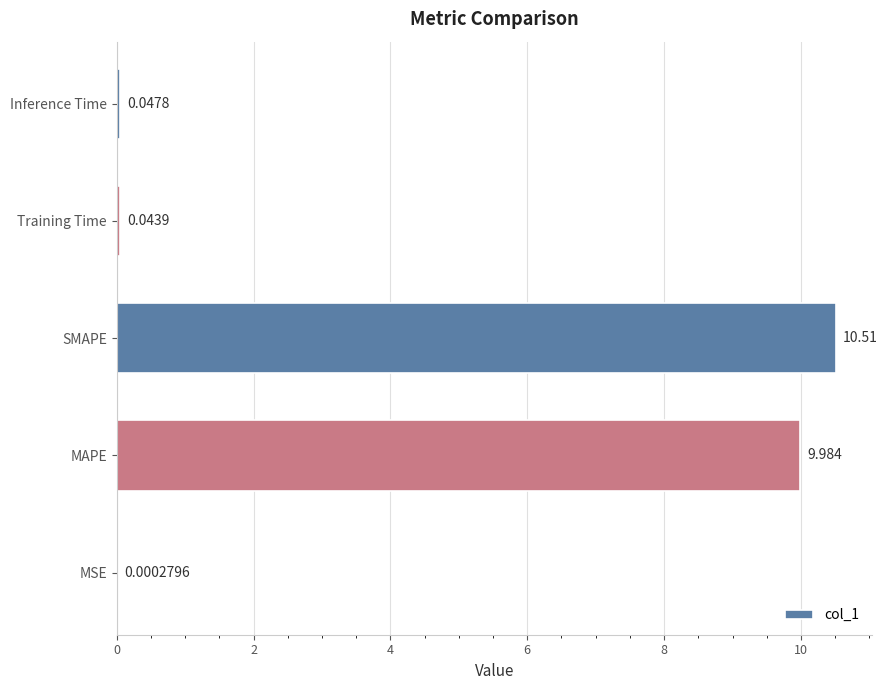

Which has a higher value, SMAPE or Training Time?

SMAPE